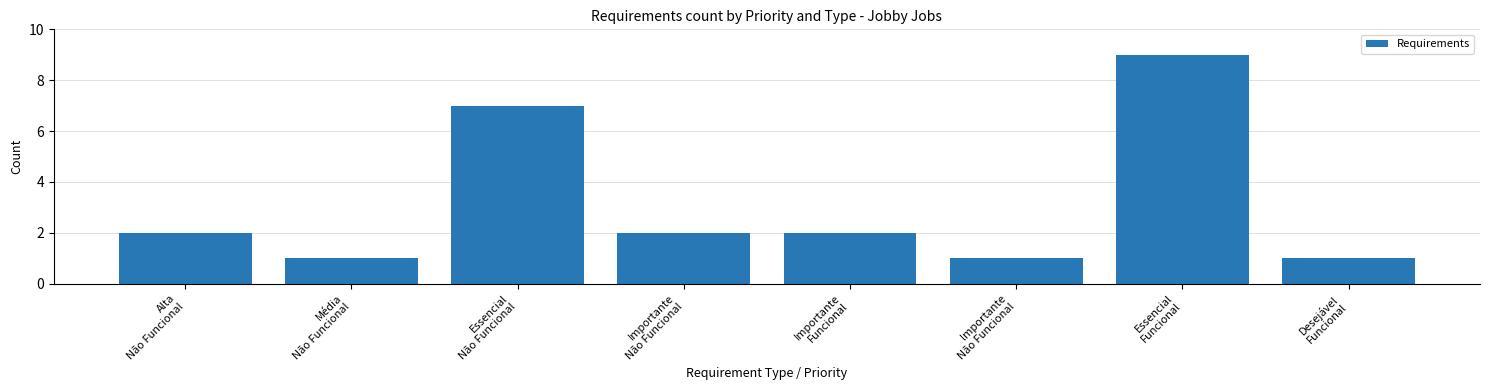

What is the greatest value displayed?

9